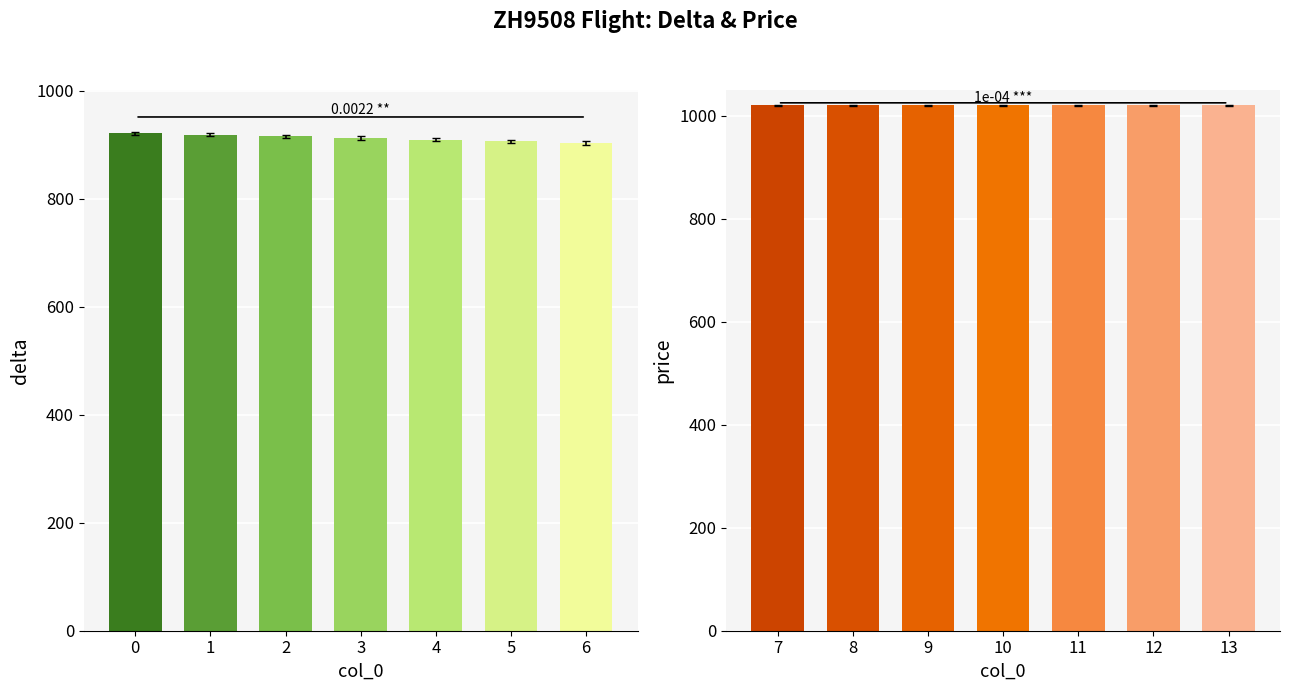

Is it true that price equals 299 at 6?

False